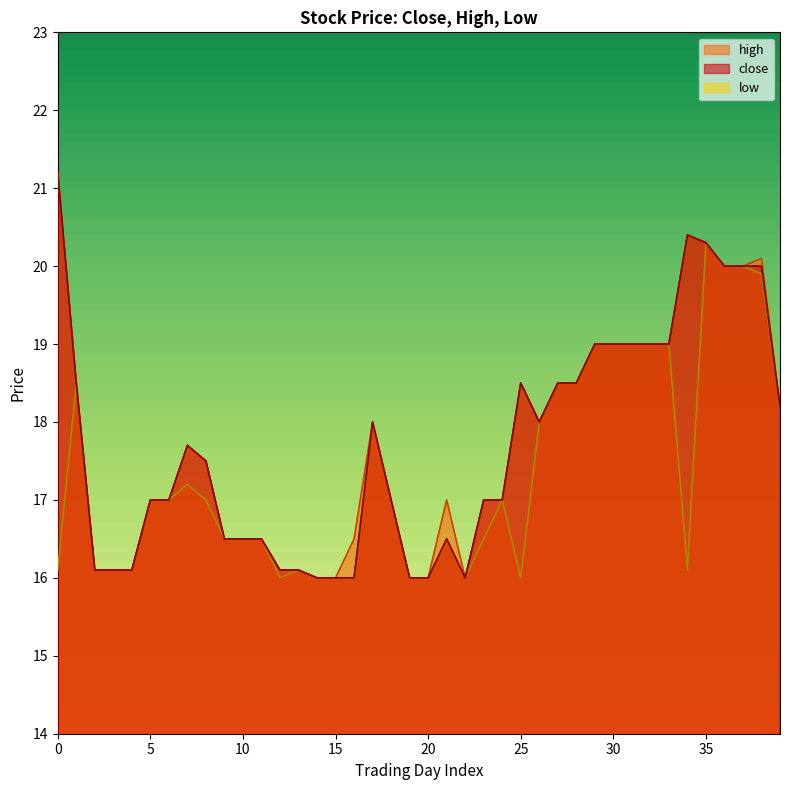

True or false: close and high intersect in this chart.

False